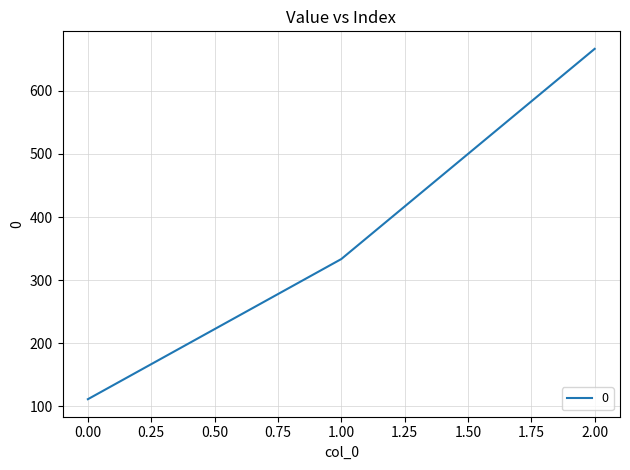

At which label is the value closest to 388?

1.00